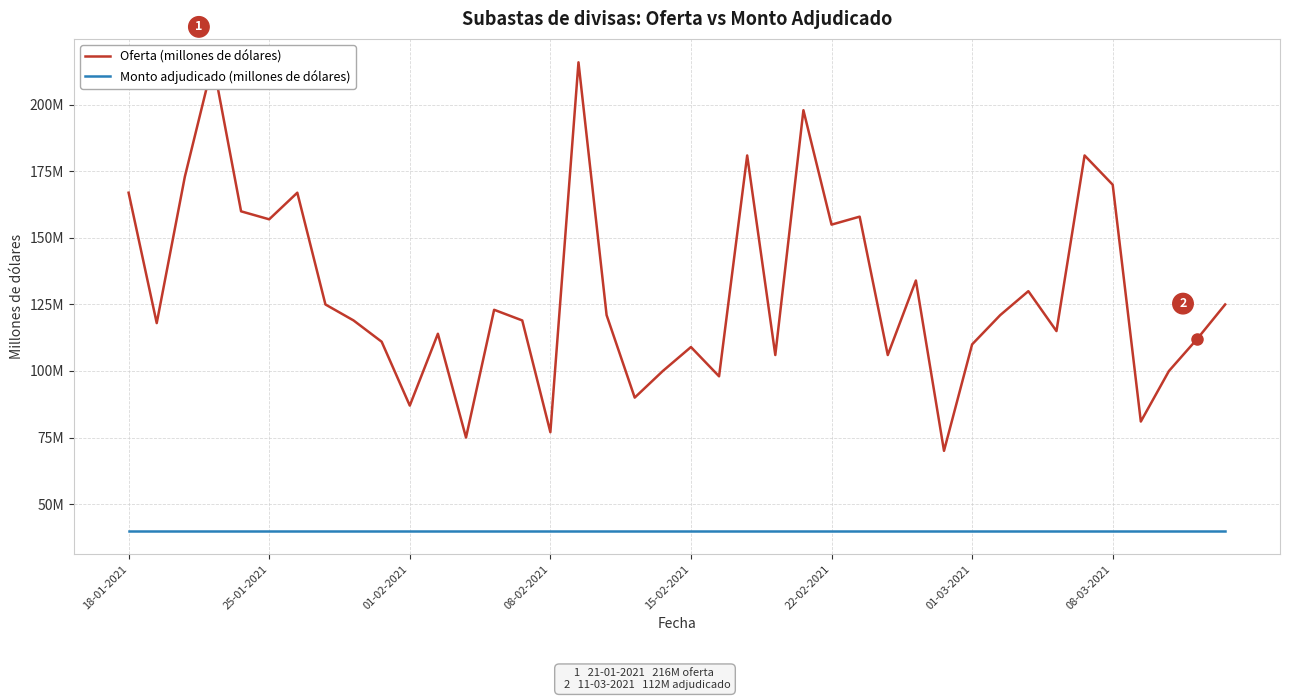

True or false: Monto adjudicado (millones de dólares) and Oferta (millones de dólares) intersect in this chart.

False